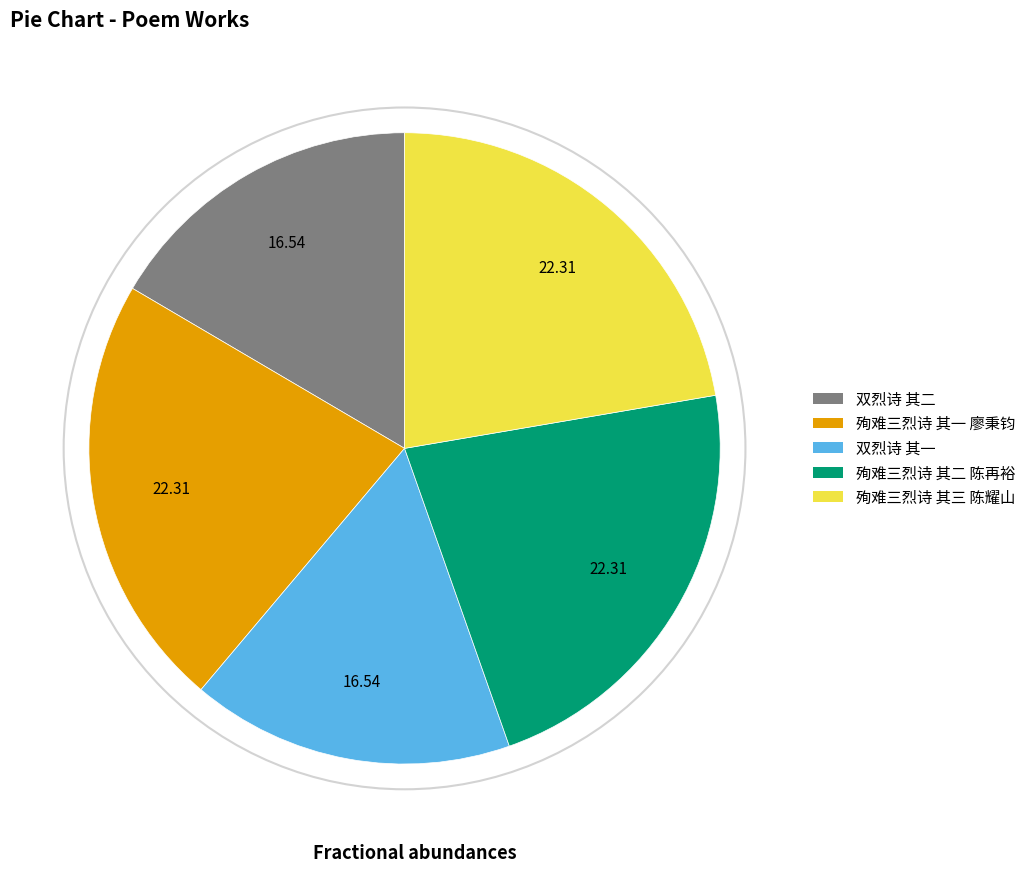

The 双烈诗 其一 slice represents 4% of the pie. True or false?

False